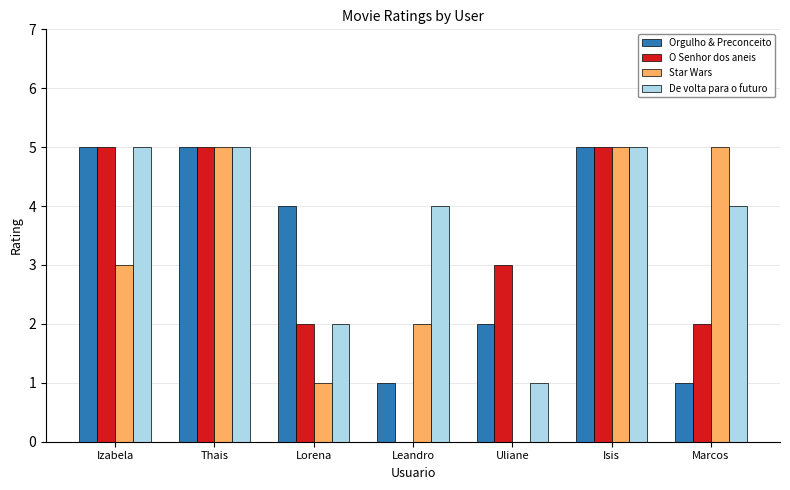

Is the value of Star Wars at Izabela greater than the value of De volta para o futuro at Isis?

No